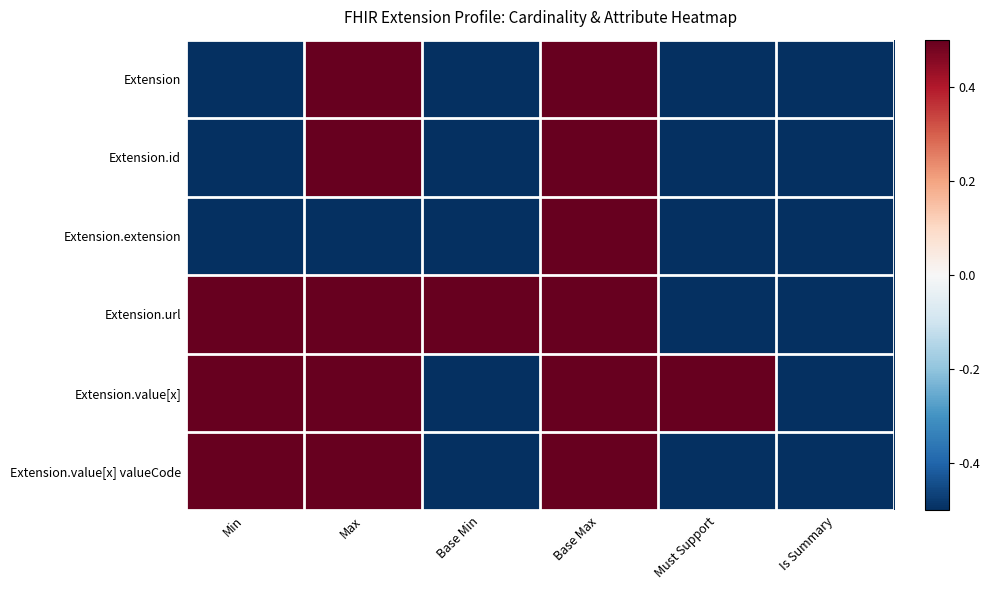

What is the greatest value displayed?

0.5